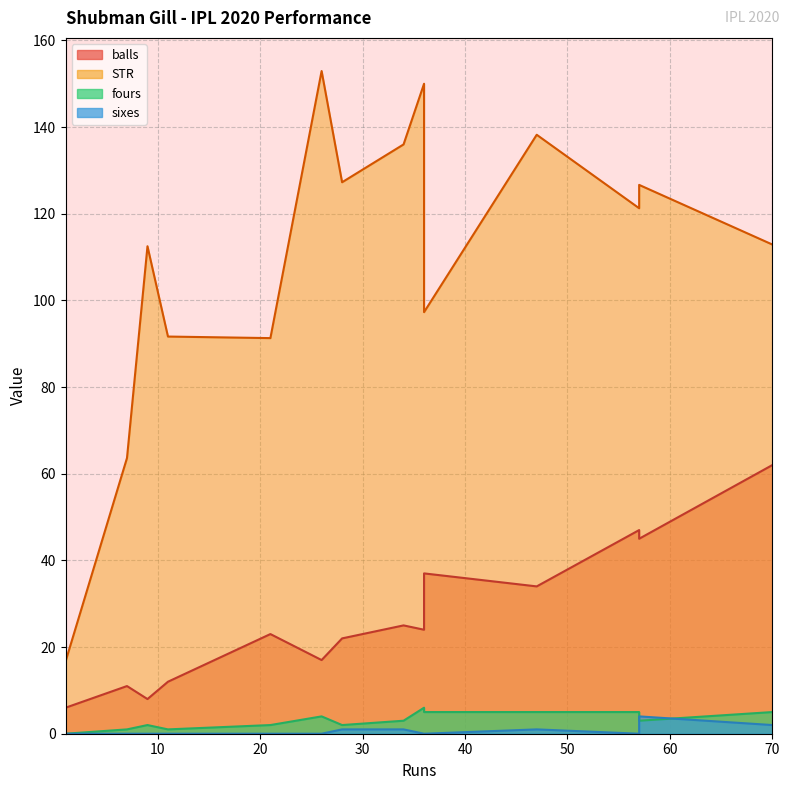

Which series changed the most between 36 and 70?

balls